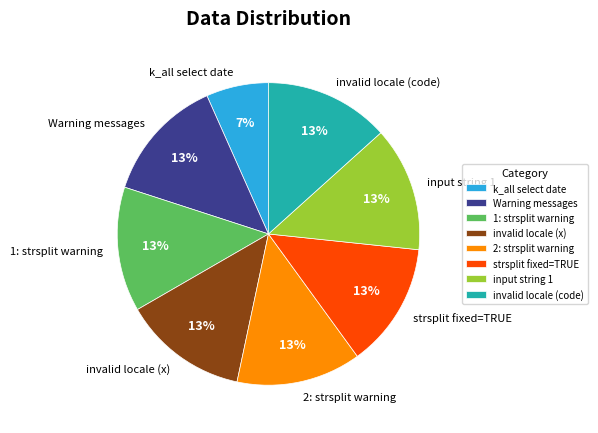

Count the number of slices in the pie.

8